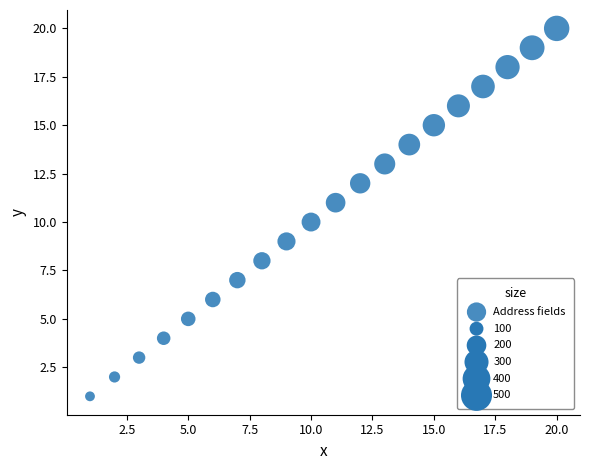

What is the range of Y values (max minus min)?

19